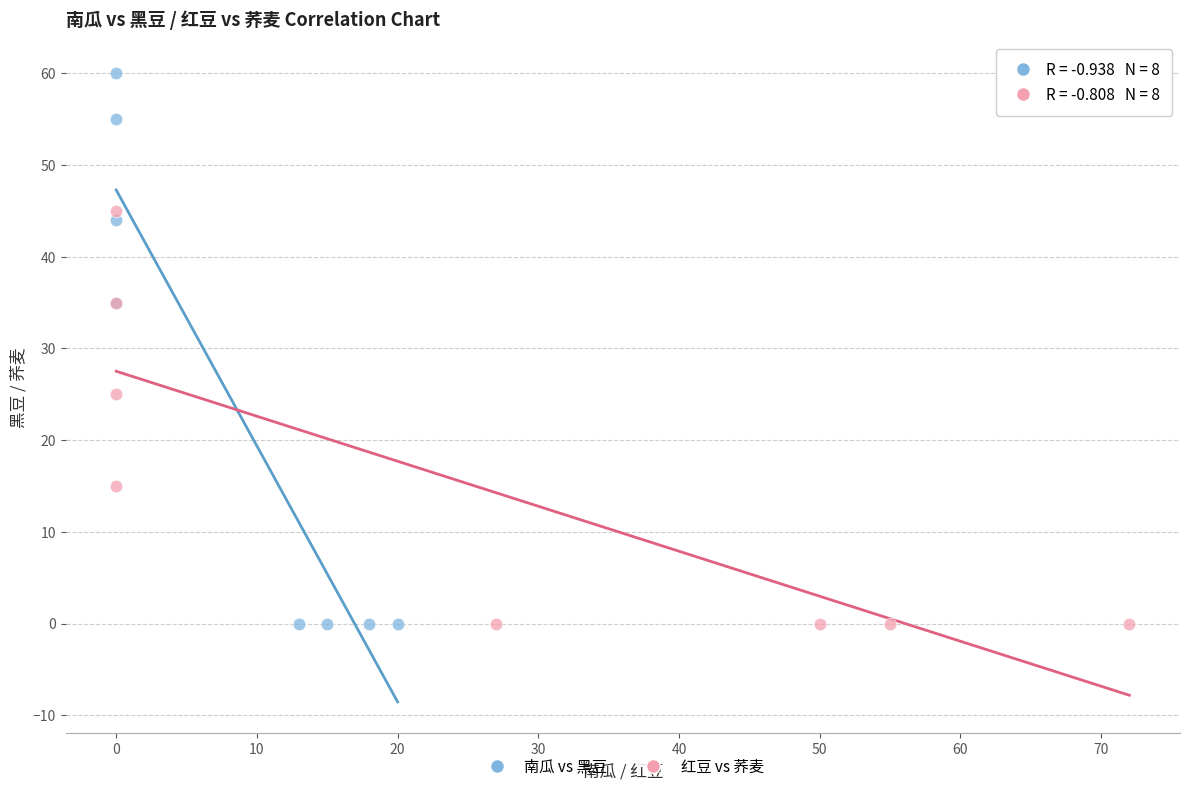

Which series has the widest spread of Y values?

南瓜 vs 黑豆